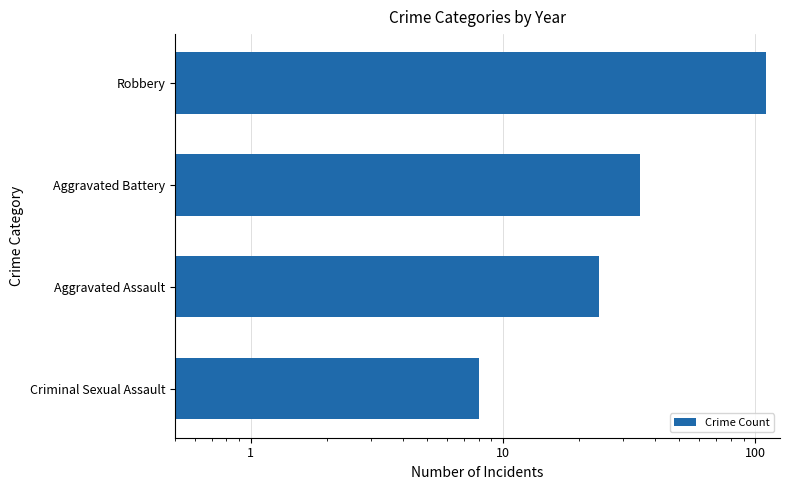

Reading left to right, extract all data points from this chart.

8	24	35	110